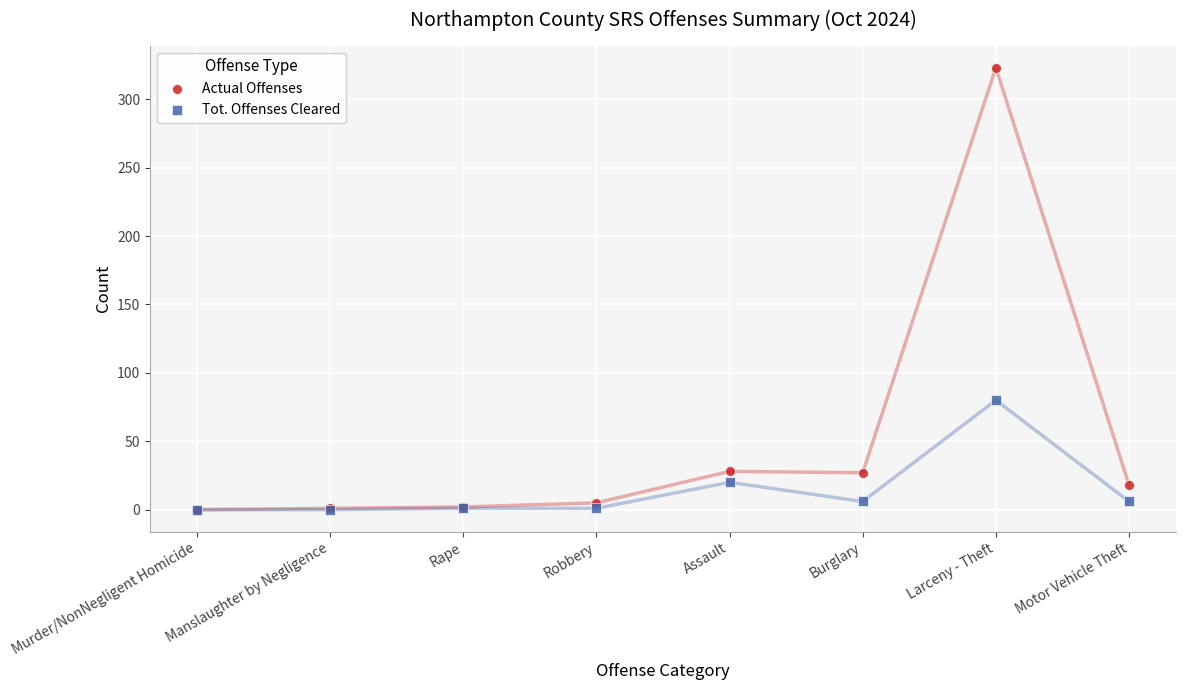

In the Actual Offenses series, what Y value is closest to 161?

28